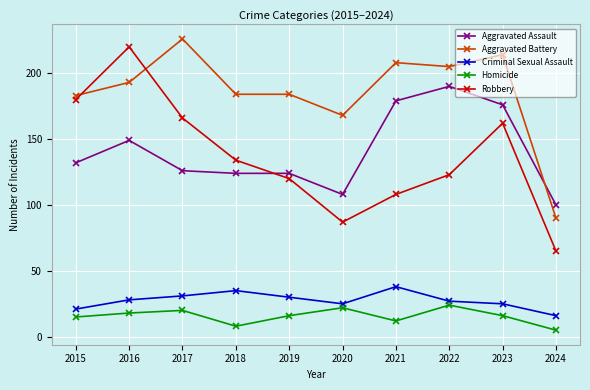

What is the average value of the Homicide series?

16